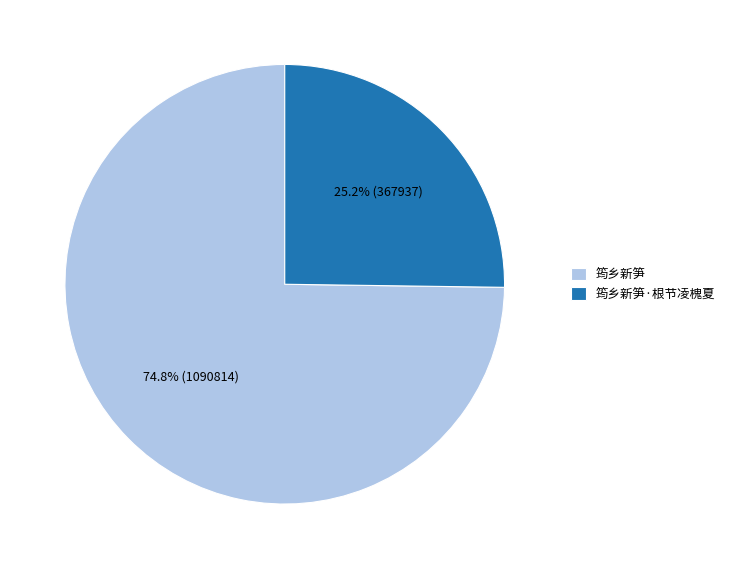

What portion of the pie excludes 筠乡新笋?

25.2%